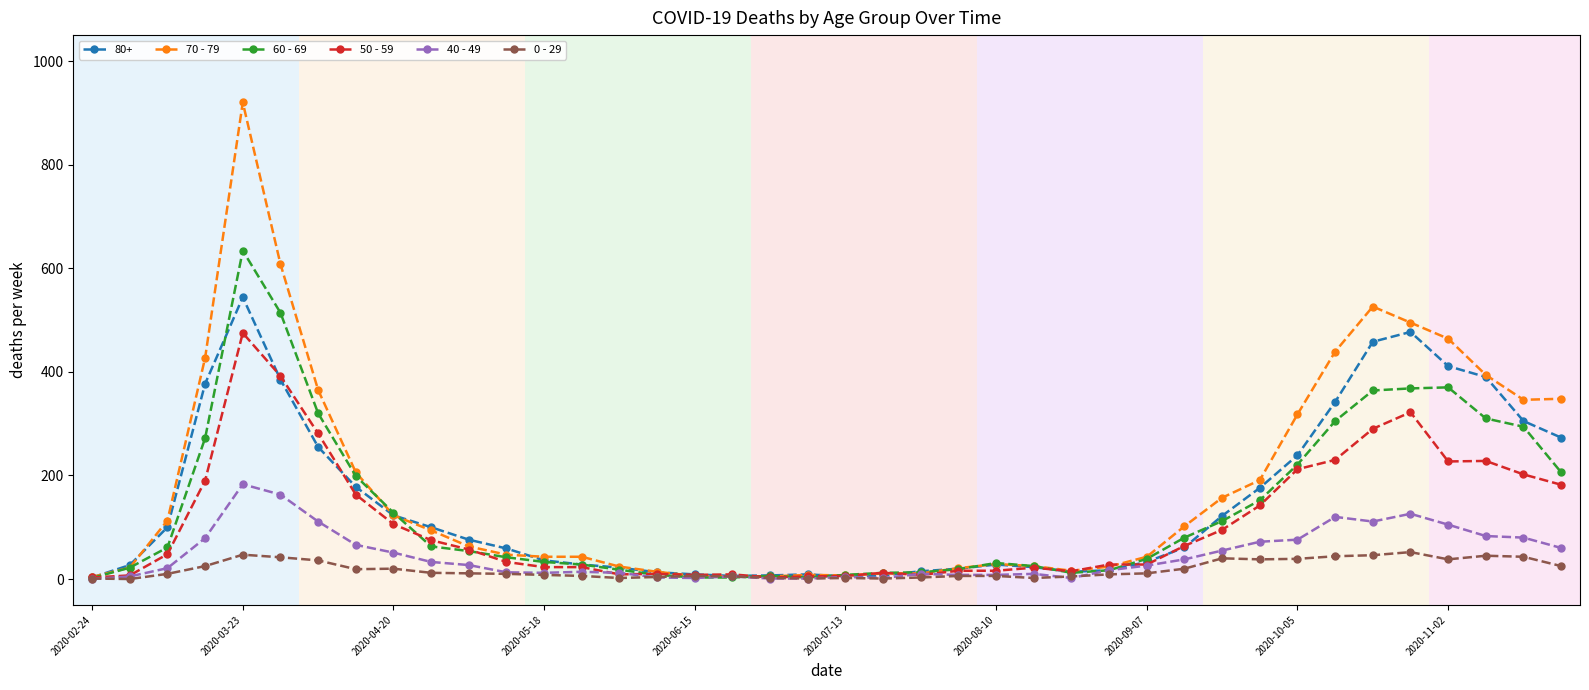

Rank the series by their maximum value, from lowest to highest.

0 - 29, 40 - 49, 50 - 59, 80+, 60 - 69, 70 - 79